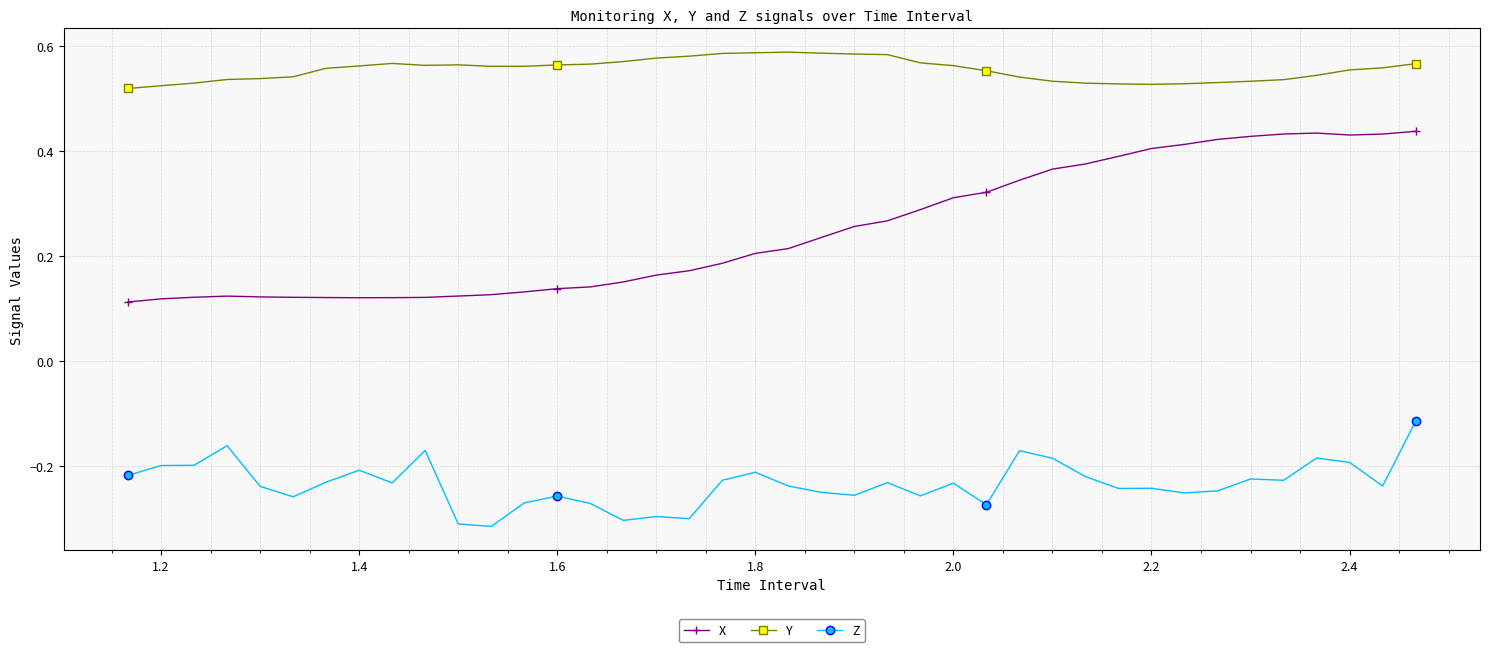

What is the sum of all X values?

9.9